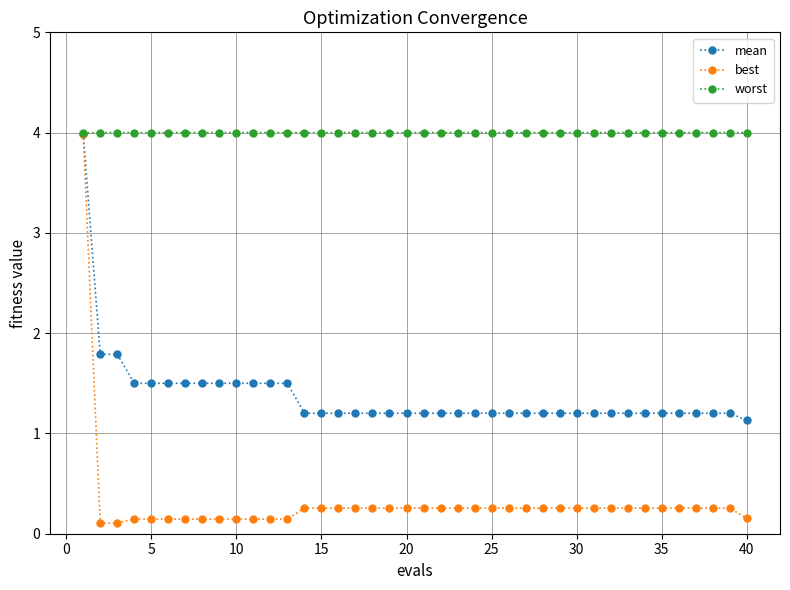

What is the value of the best point at the 38th from the left?

0.3